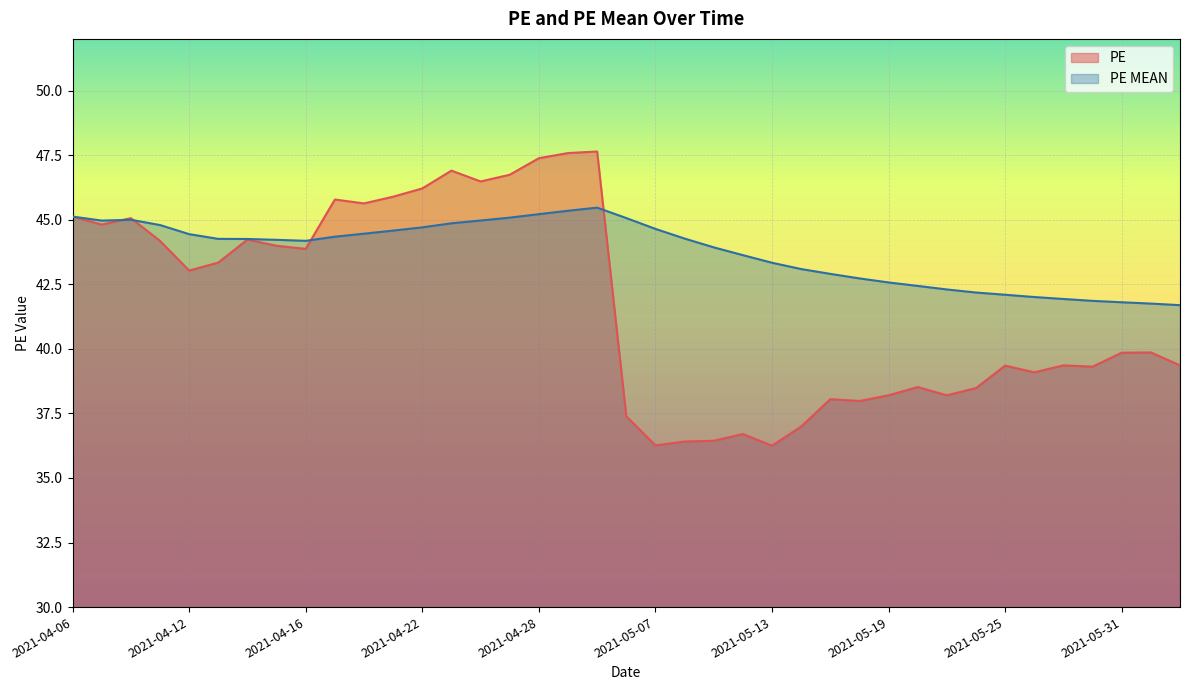

Reading right to left, transcribe all the data shown in this chart.

PE: 39.4	39.9	39.9	39.3	39.4	39.1	39.4	38.5	38.2	38.5	38.2	38.0	38.0	37.0	36.2	36.7	36.4	36.4	36.3	37.4	47.6	47.6	47.4	46.7	46.5	46.9	46.2	45.9	45.6	45.8	43.9	44.0	44.2	43.3	43.0	44.2	45.1	44.8	45.1
PE MEAN: 41.7	41.8	41.8	41.9	41.9	42.0	42.1	42.2	42.3	42.4	42.6	42.7	42.9	43.1	43.3	43.6	43.9	44.3	44.6	45.1	45.5	45.3	45.2	45.1	45.0	44.9	44.7	44.6	44.5	44.3	44.2	44.2	44.3	44.3	44.4	44.8	45.0	45.0	45.1